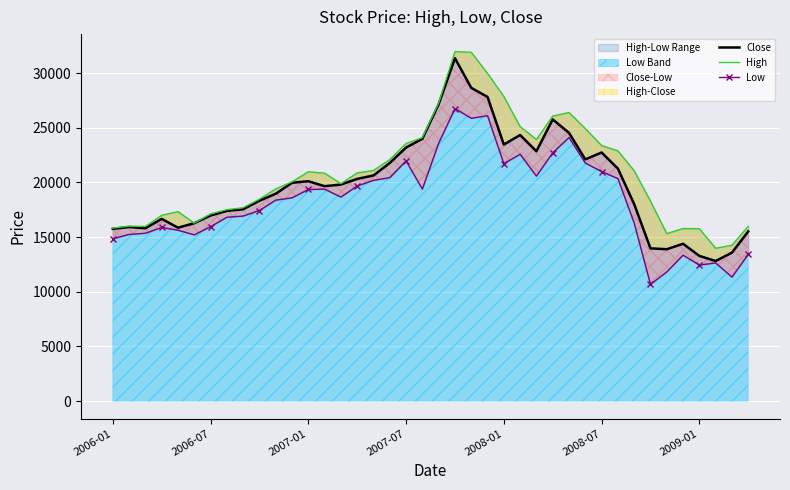

The High series shows 31208.2 at 31. True or false?

False